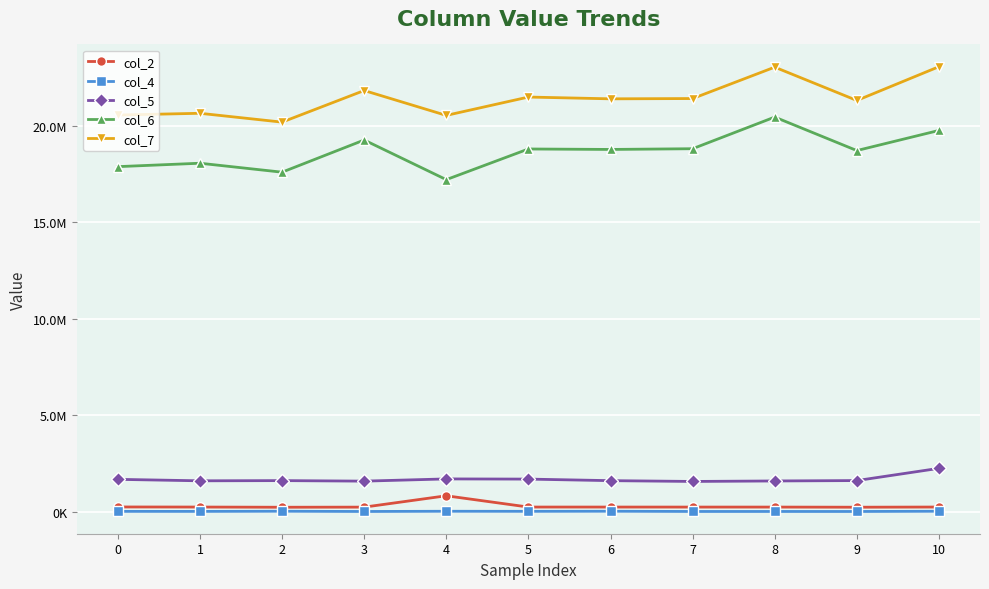

Which series has the largest range (max minus min)?

col_6